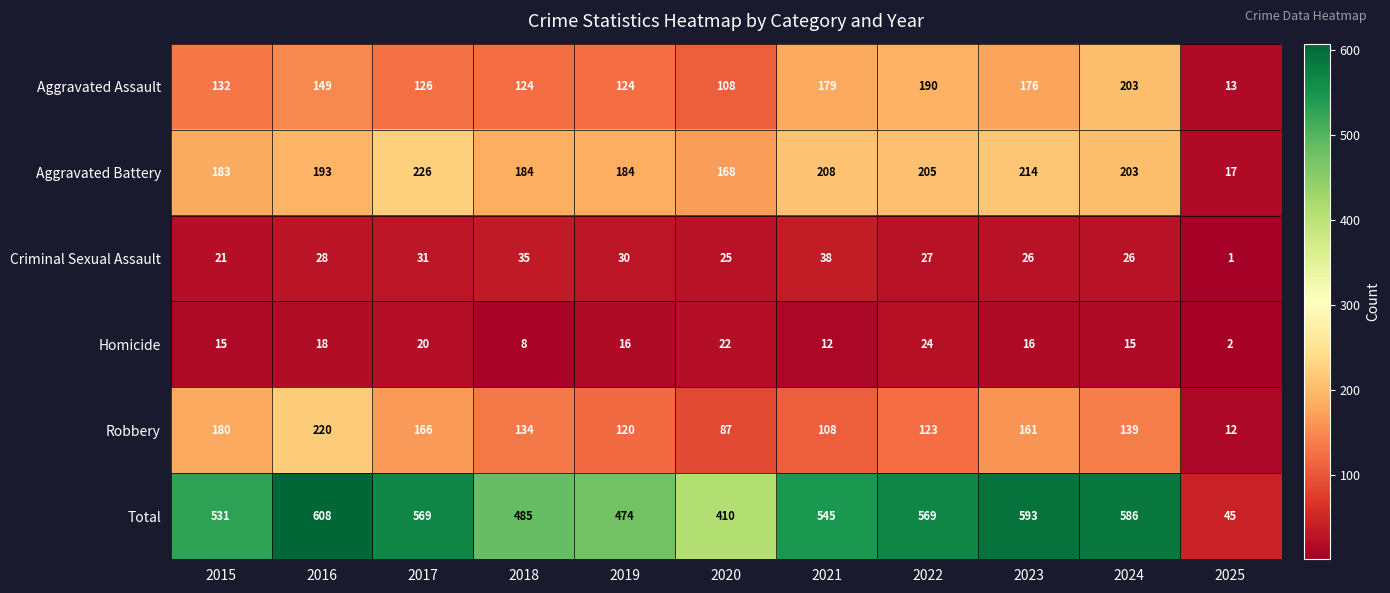

Which series has the largest range (max minus min)?

Total